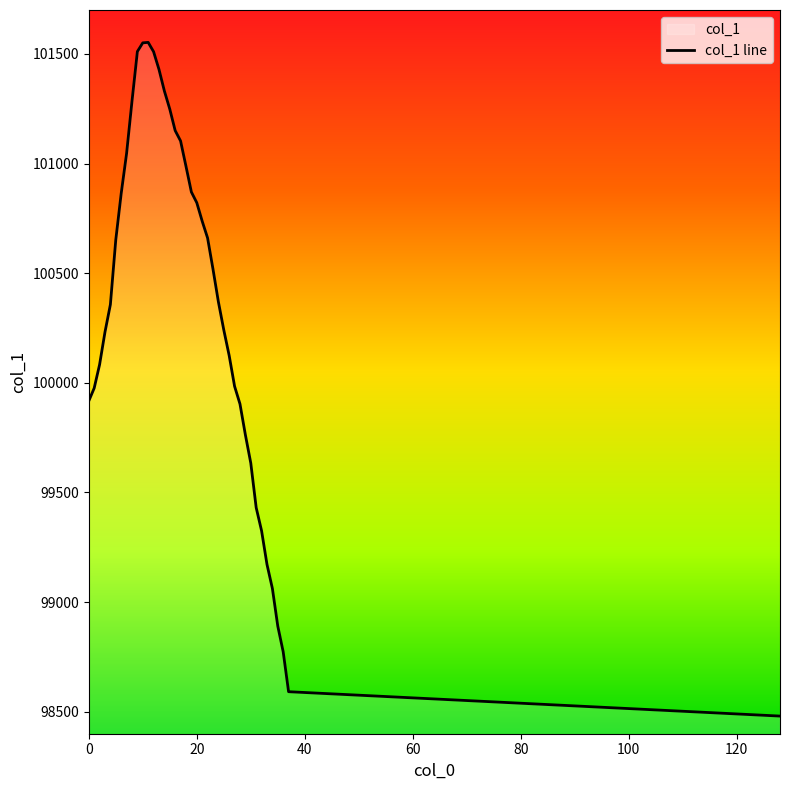

How many categories are shown in the chart?

39